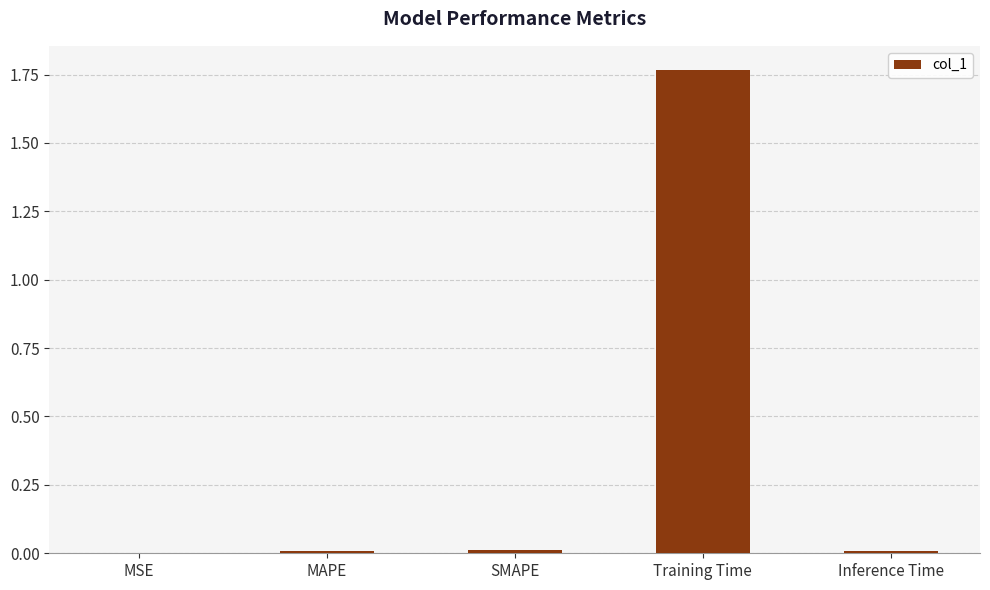

Which has a higher value, MAPE or Training Time?

Training Time